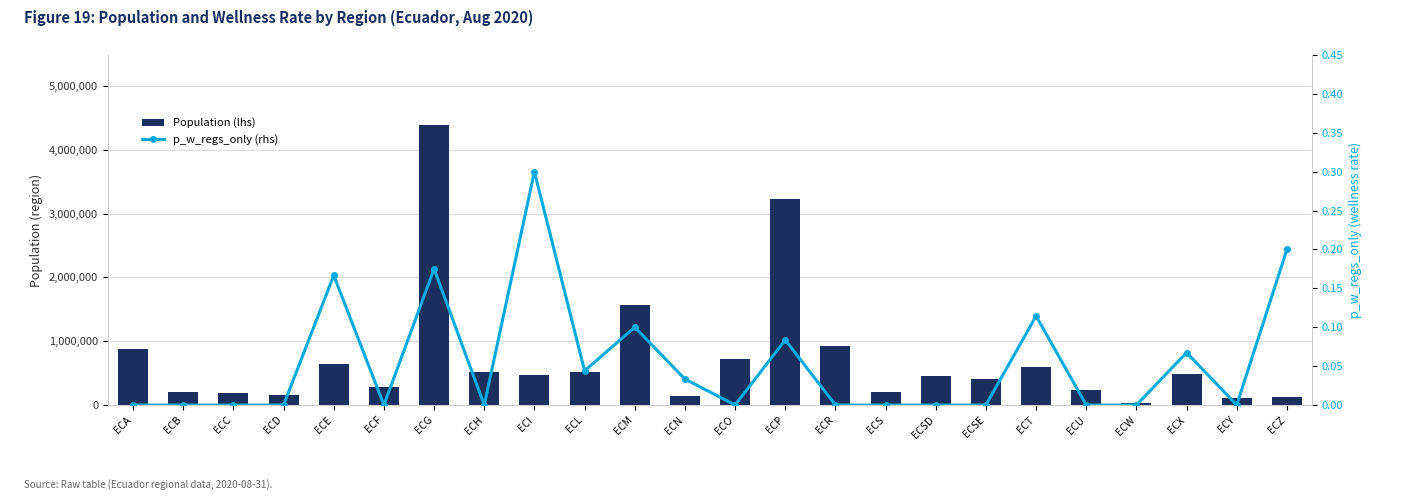

What is the difference between the maximum and minimum values in the p_w_regs_only (rhs) series?

0.3